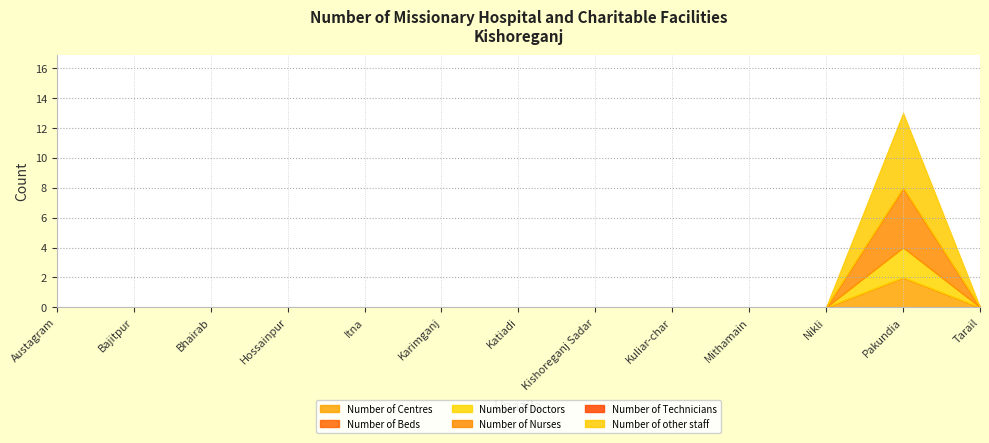

True or false: Number of Beds has more than 0 interior local peaks.

False